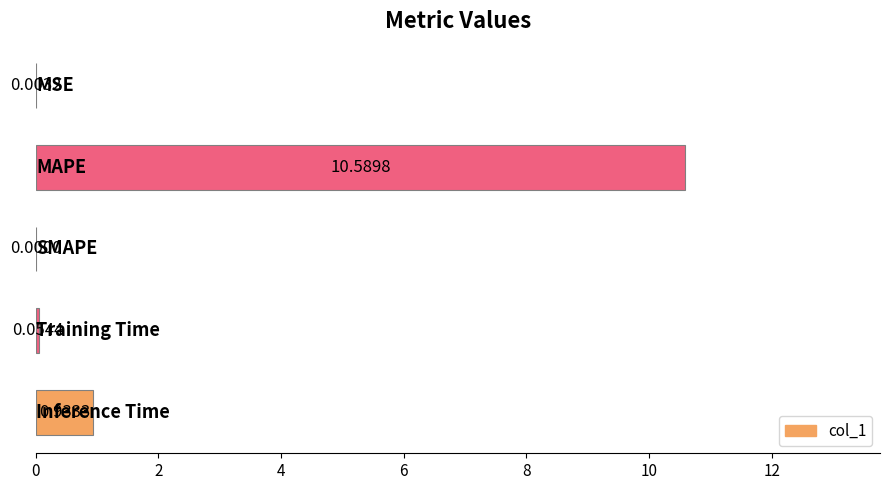

Are the bars horizontal?

Yes